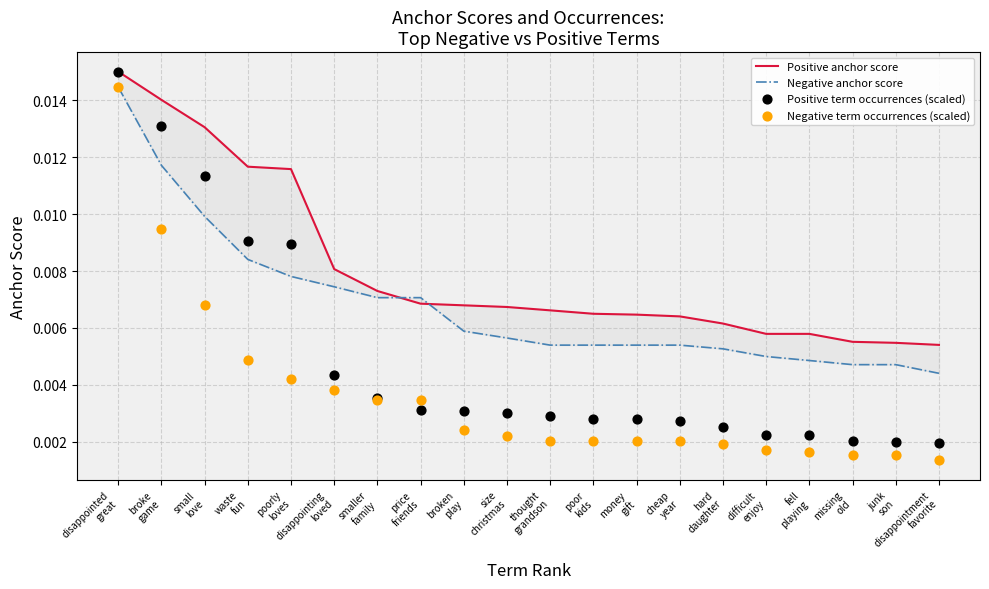

At how many categories does at least one series exceed 0?

20